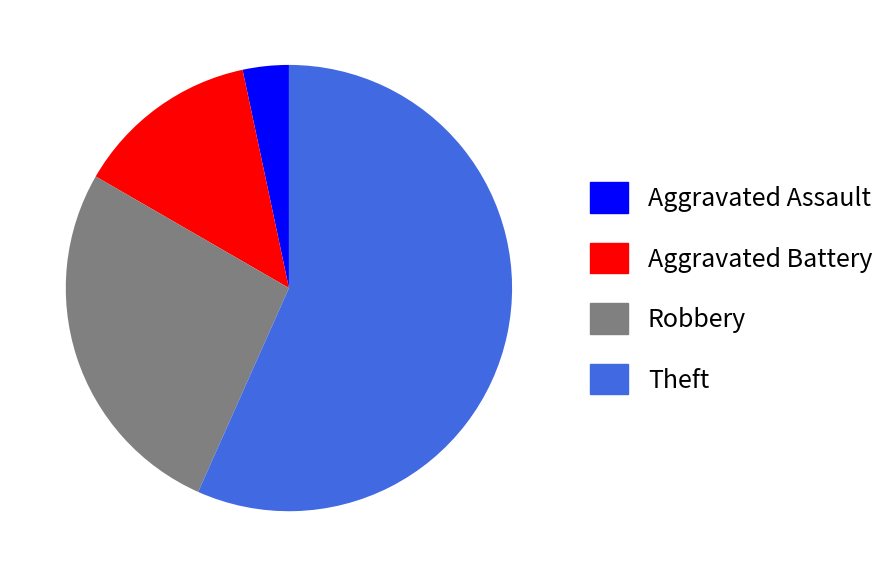

Does any single category account for the majority?

Yes